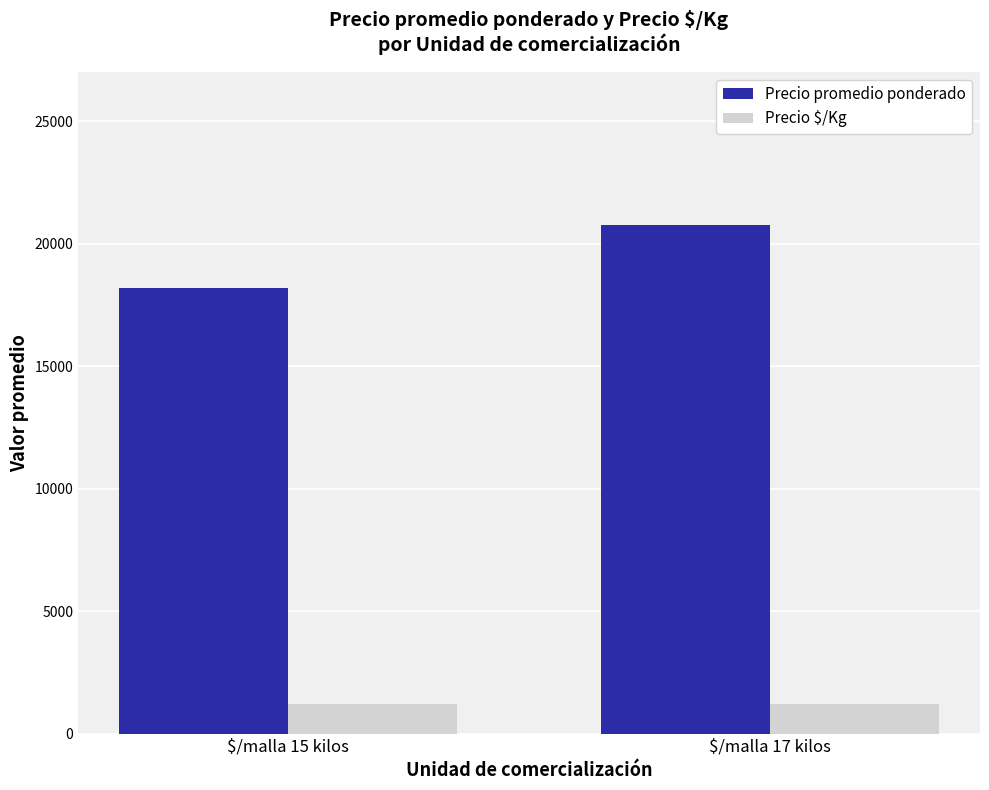

What is the highest value of the Precio $/Kg series?

1222